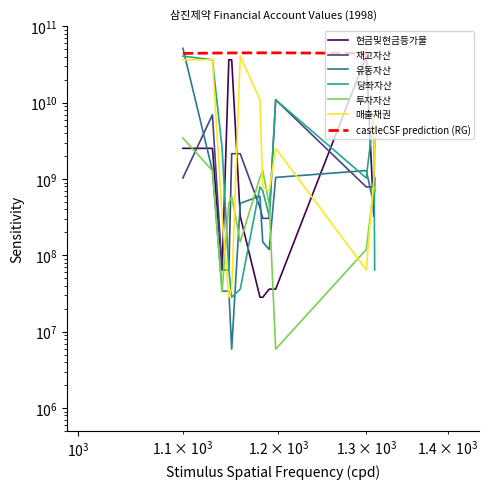

At how many categories does at least one series exceed 32380293199?

6